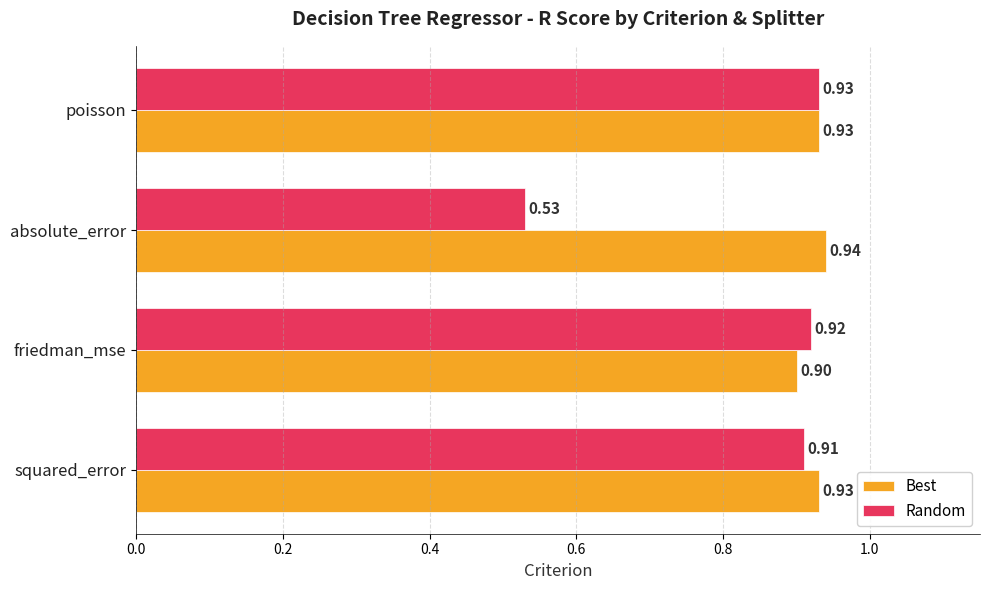

What is the maximum value shown in the chart?

0.9